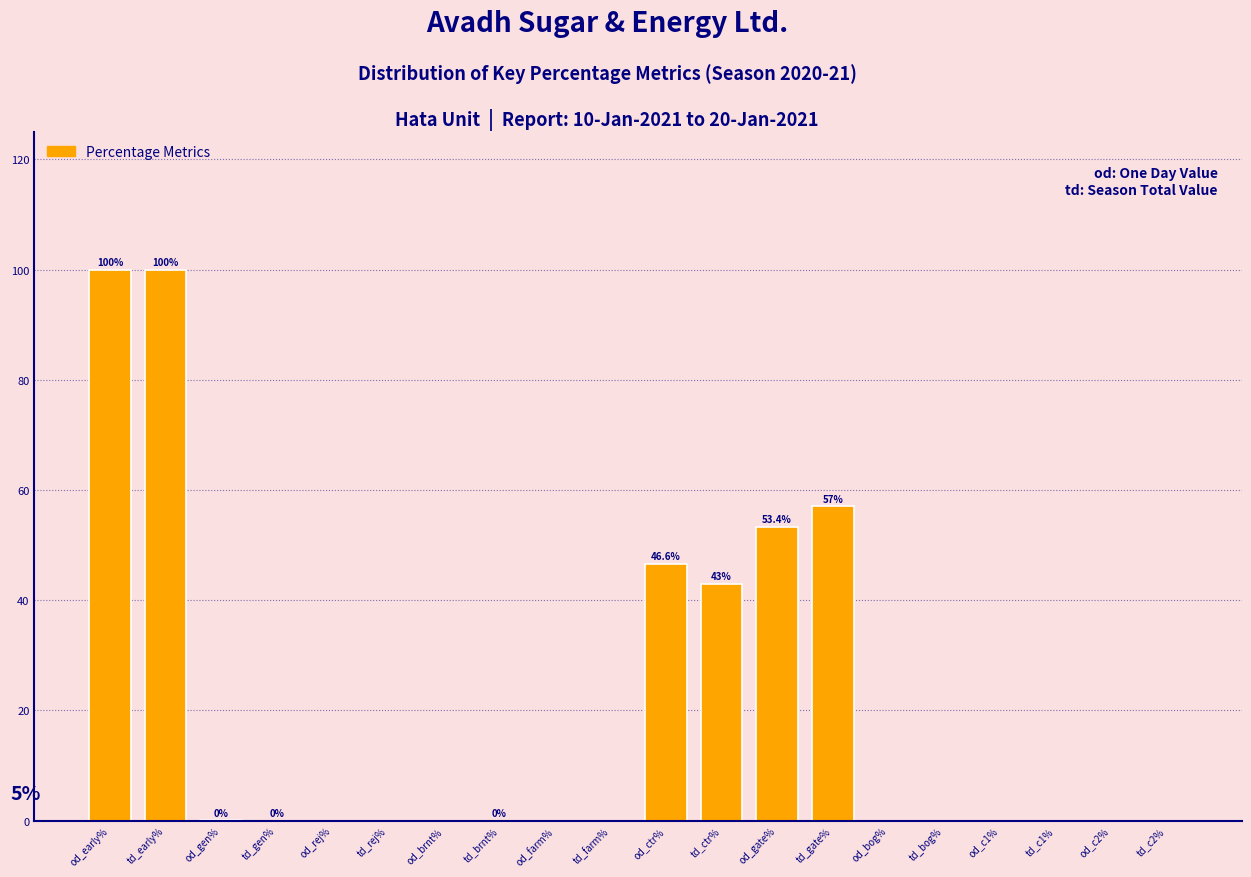

The chart shows a value of 88.9 at od_gate%. True or false?

False